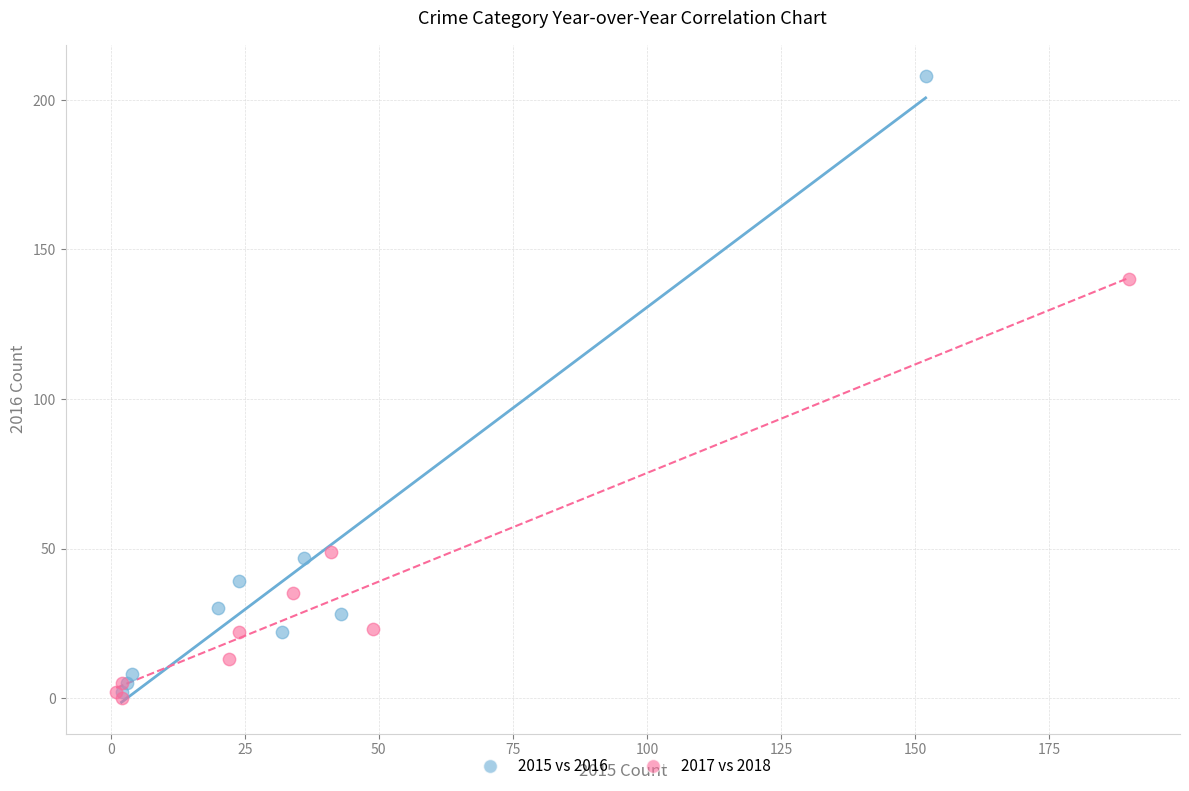

Which series has the largest Y range (max minus min)?

2015 vs 2016